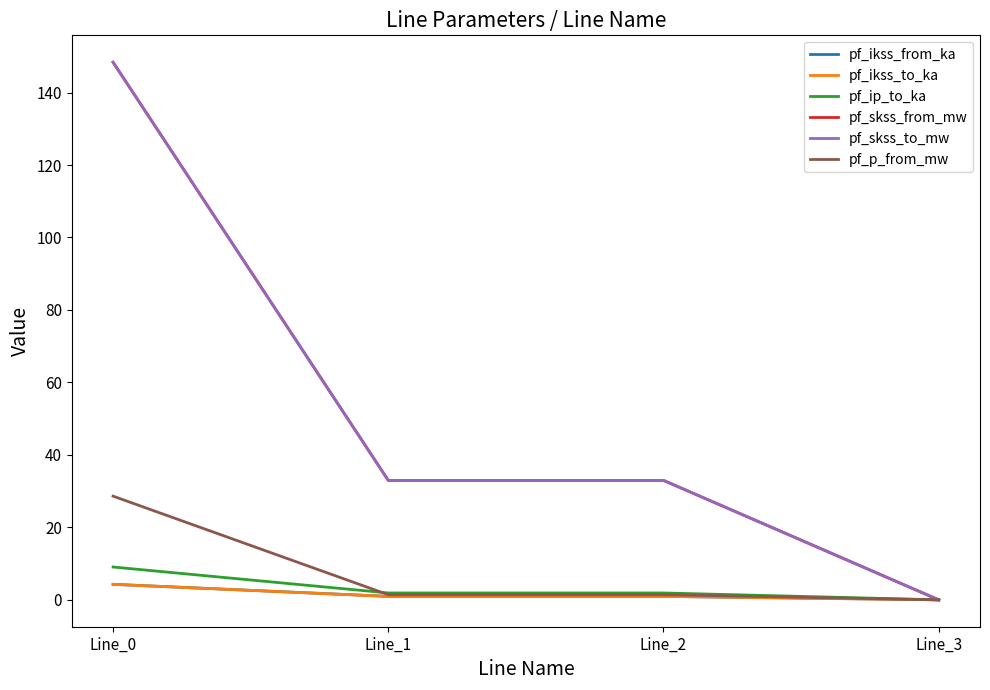

Where is pf_ip_to_ka nearest to the value 4?

Line_2